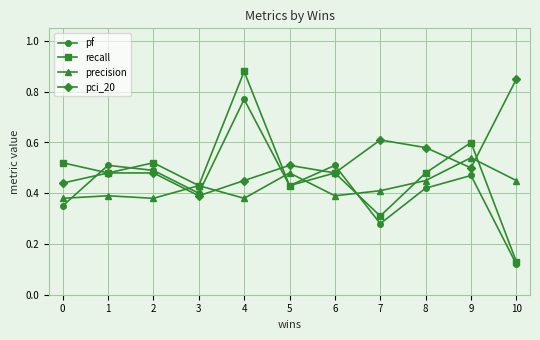

How many series are shown in this chart?

4